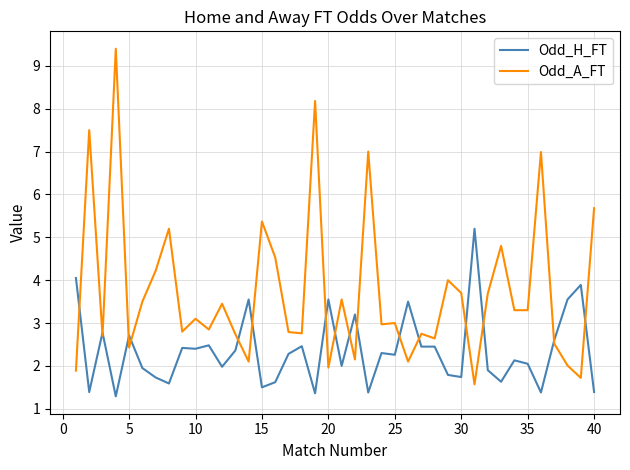

List the series in order of their peak value, lowest first.

Odd_H_FT, Odd_A_FT